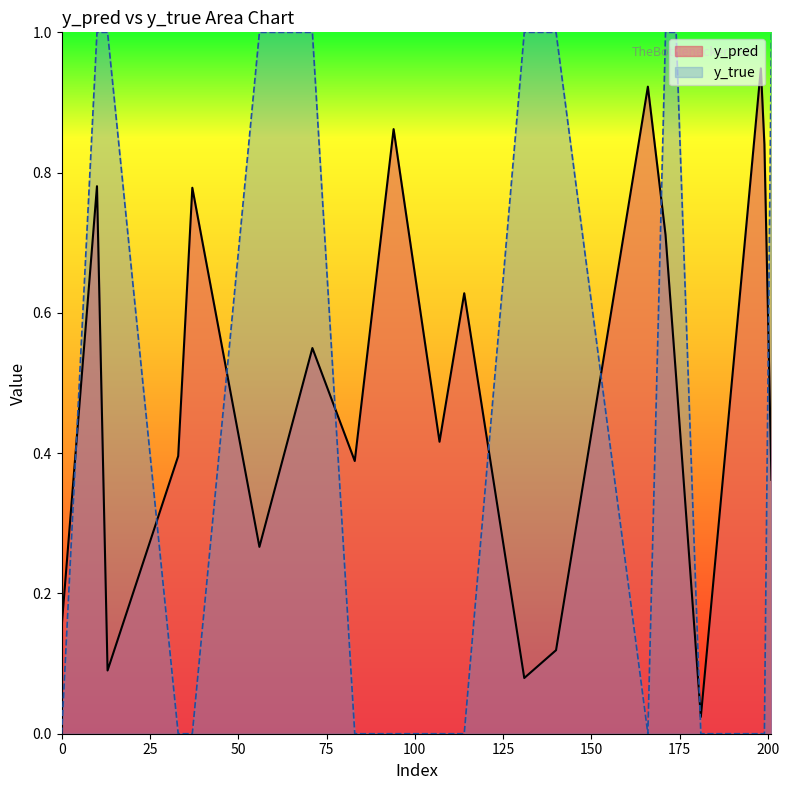

What is the maximum value for y_pred?

0.9